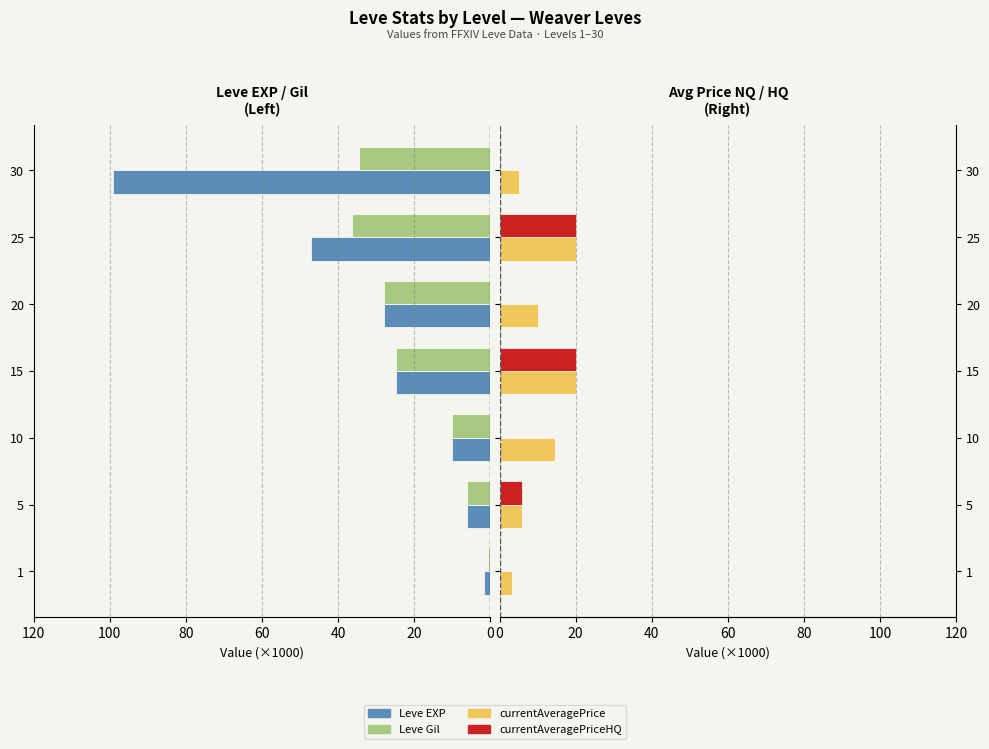

Between 15 and 20, which series saw the biggest shift?

currentAveragePriceHQ